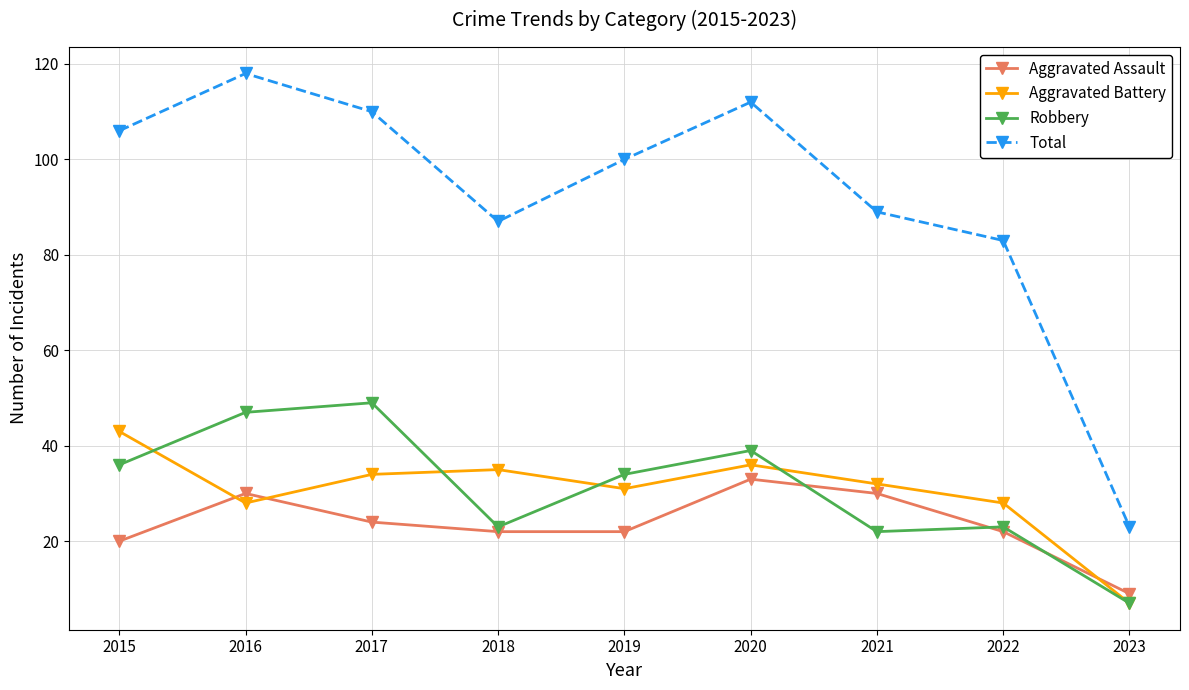

Is the value of Total at 2022 greater than the value of Robbery at 2023?

Yes